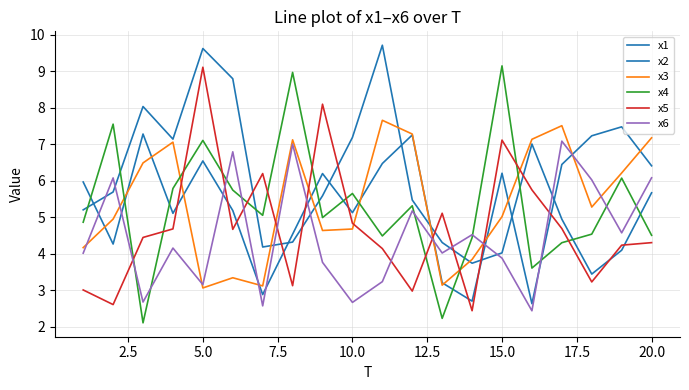

How many interior local valleys does the x1 series have?

6